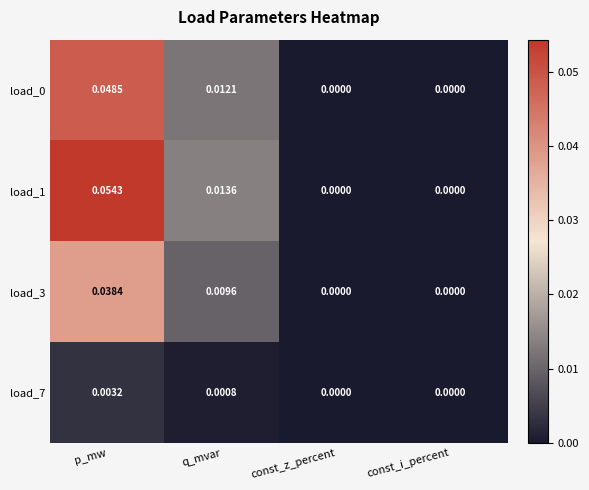

Which series has the largest total across all categories?

load_1